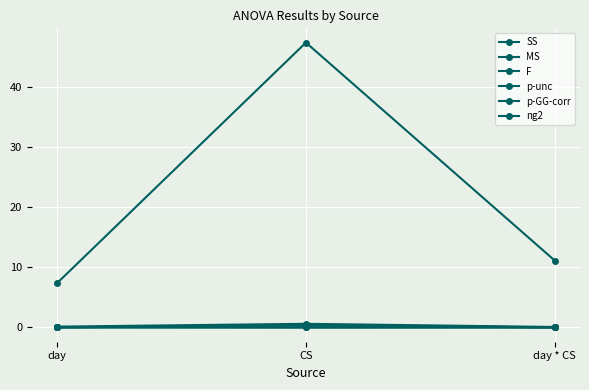

How many data points does each series have?

3